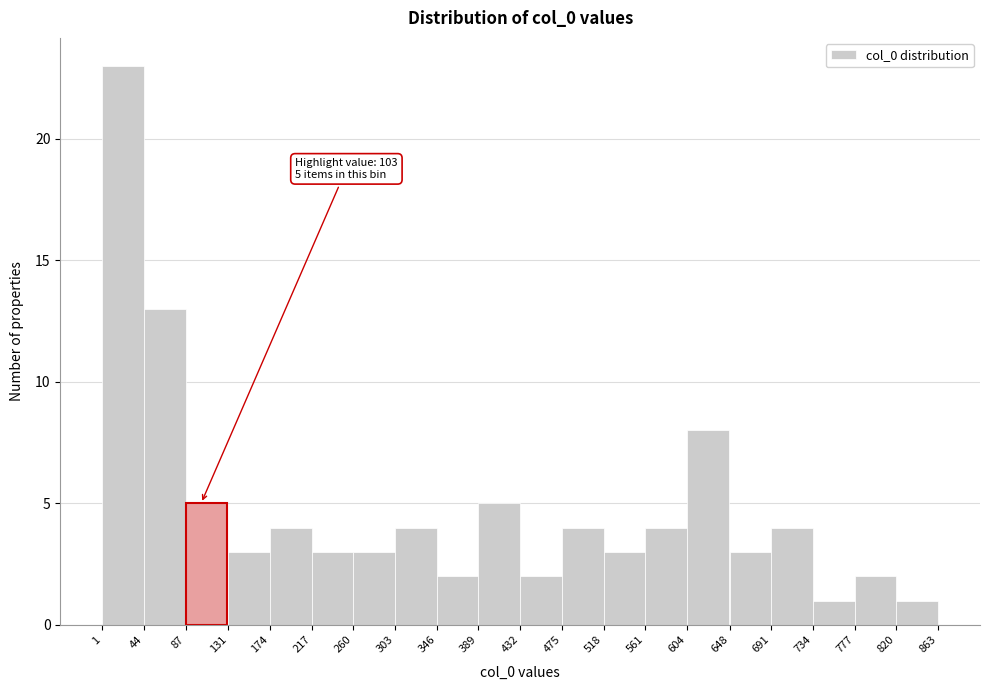

Over which range of the x-axis is the bar tallest?

1 to 44